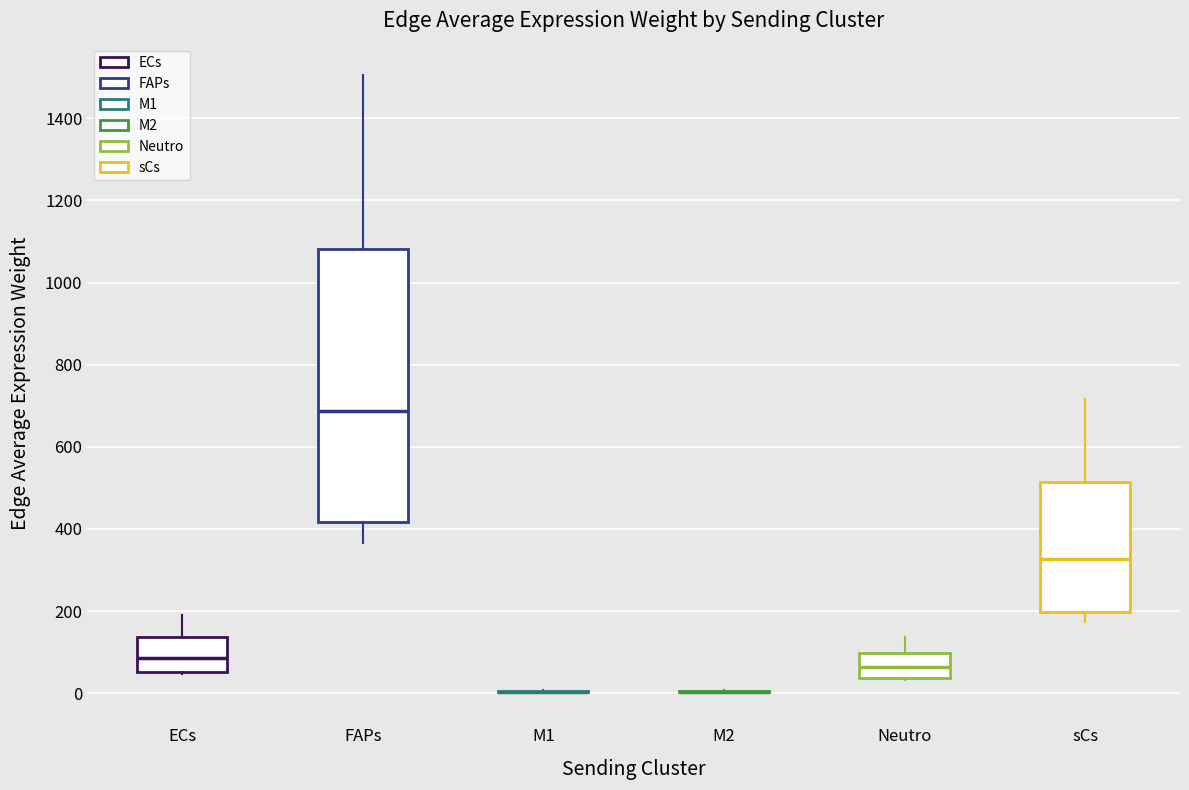

Which box is the tallest, from its lower edge to its upper edge?

FAPs